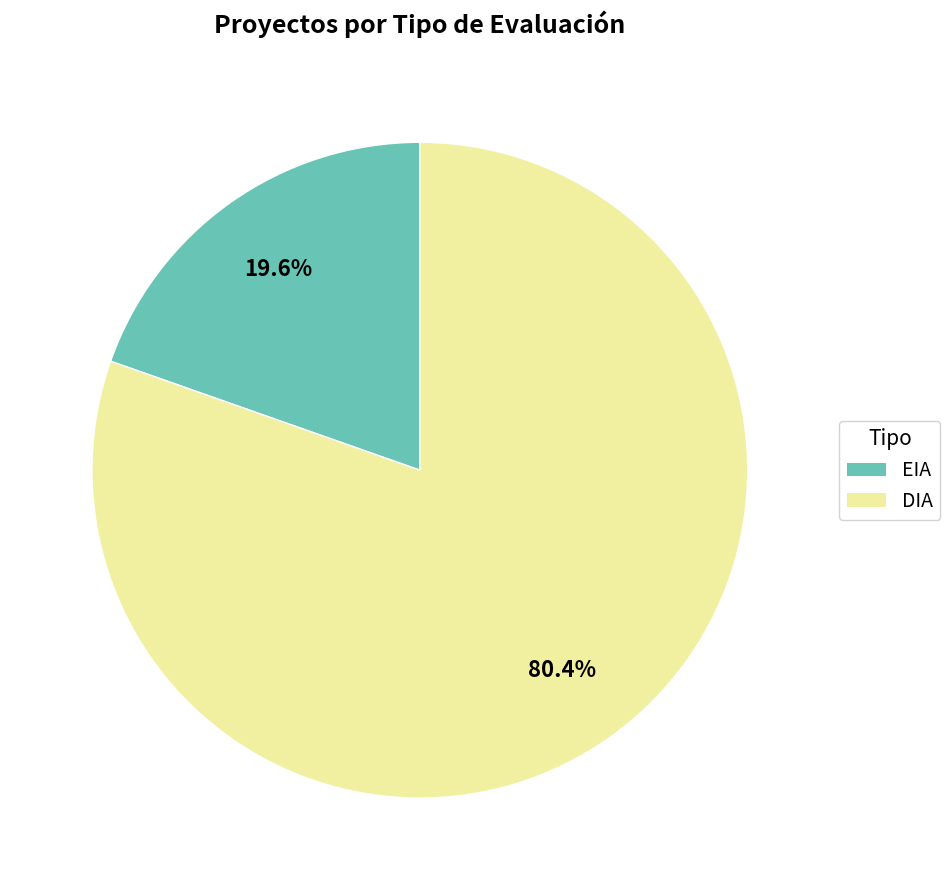

To the nearest percent, what portion does EIA represent?

20%